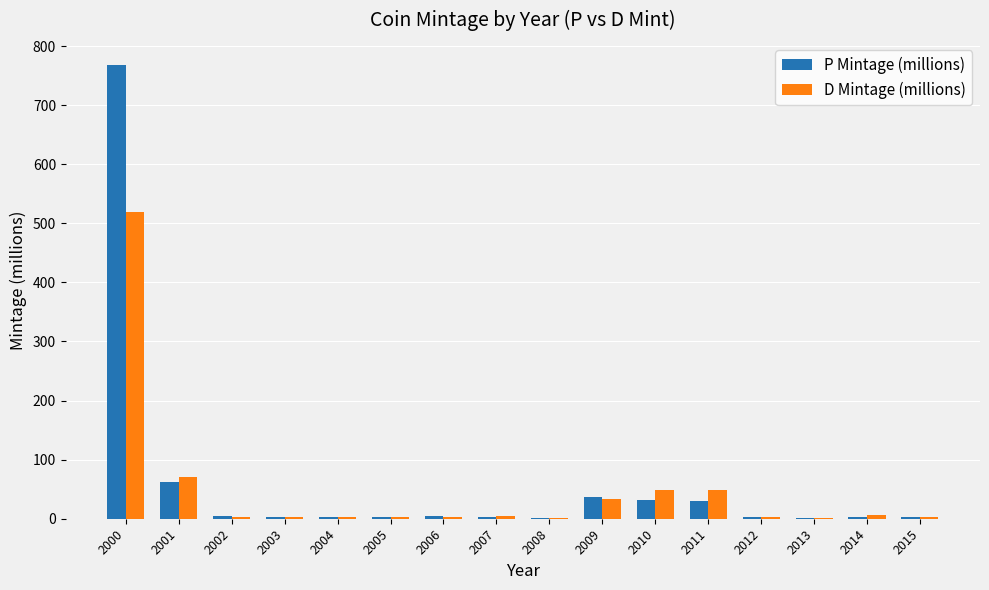

Count the number of data series in this chart.

2